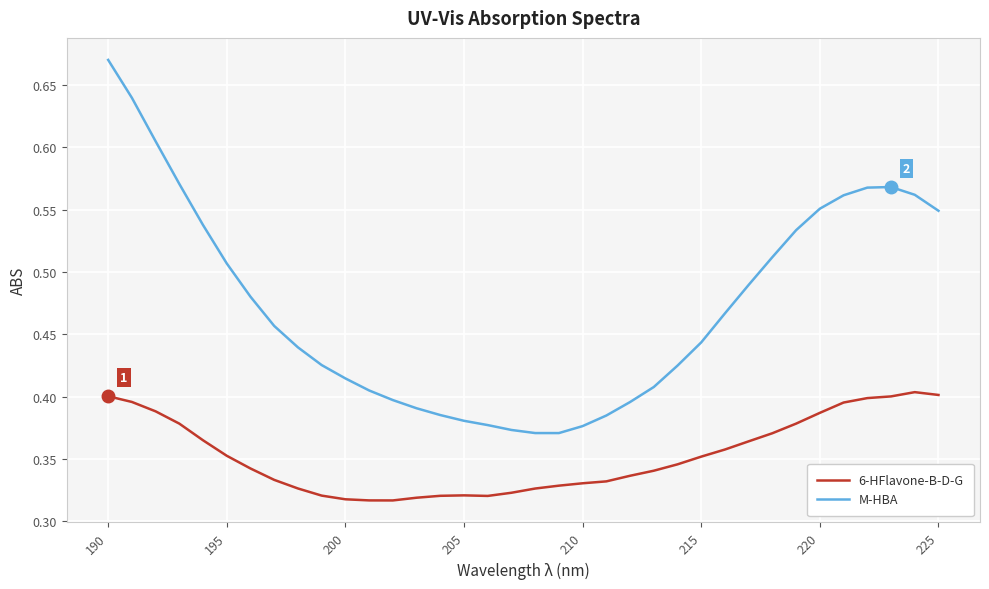

Rank the series by their maximum value, from lowest to highest.

6-HFlavone-B-D-G, M-HBA